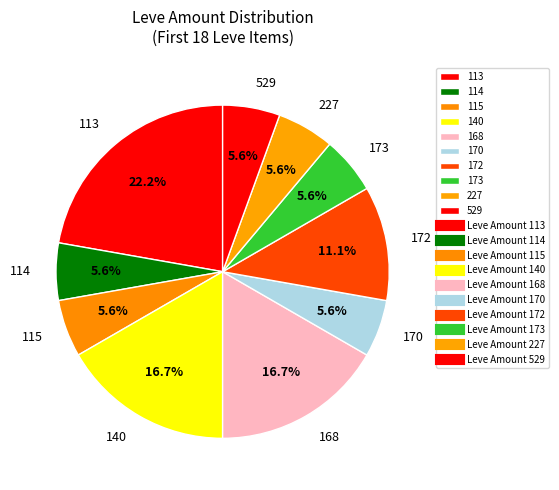

Which slice is the largest?

113